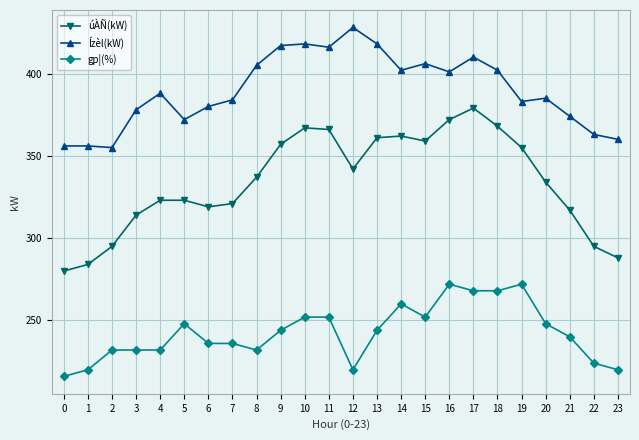

Reading right to left, what are all the values shown in this chart?

úÀÑ(kW): 288	295	317	334	355	368	379	372	359	362	361	342	366	367	357	337	321	319	323	323	314	295	284	280
Ízèl(kW): 360	363	374	385	383	402	410	401	406	402	418	428	416	418	417	405	384	380	372	388	378	355	356	356
gp¦(%): 220	224	240	248	272	268	268	272	252	260	244	220	252	252	244	232	236	236	248	232	232	232	220	216